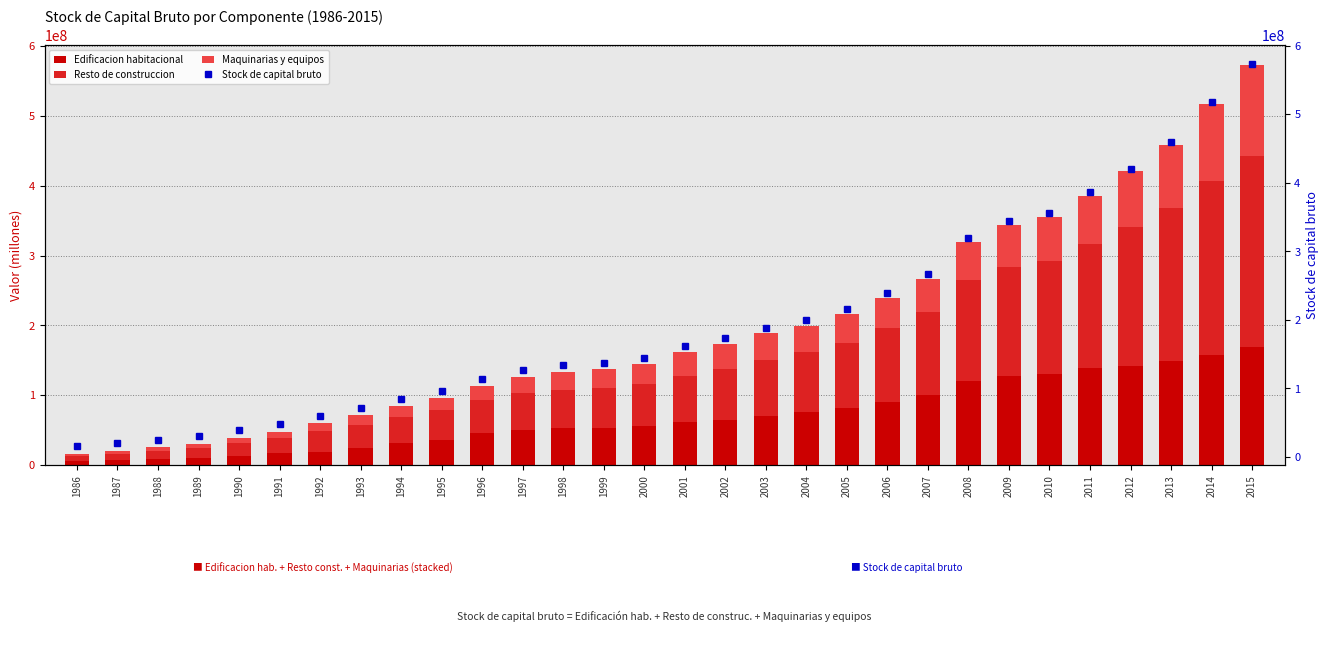

How many distinct data groups are displayed?

4